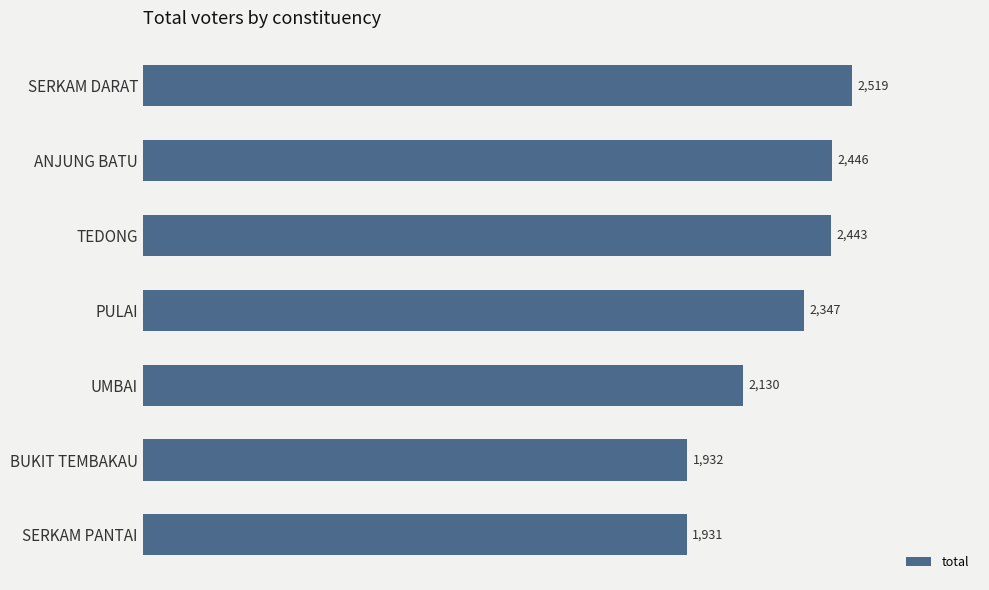

The value at PULAI is 2347. True or false?

True